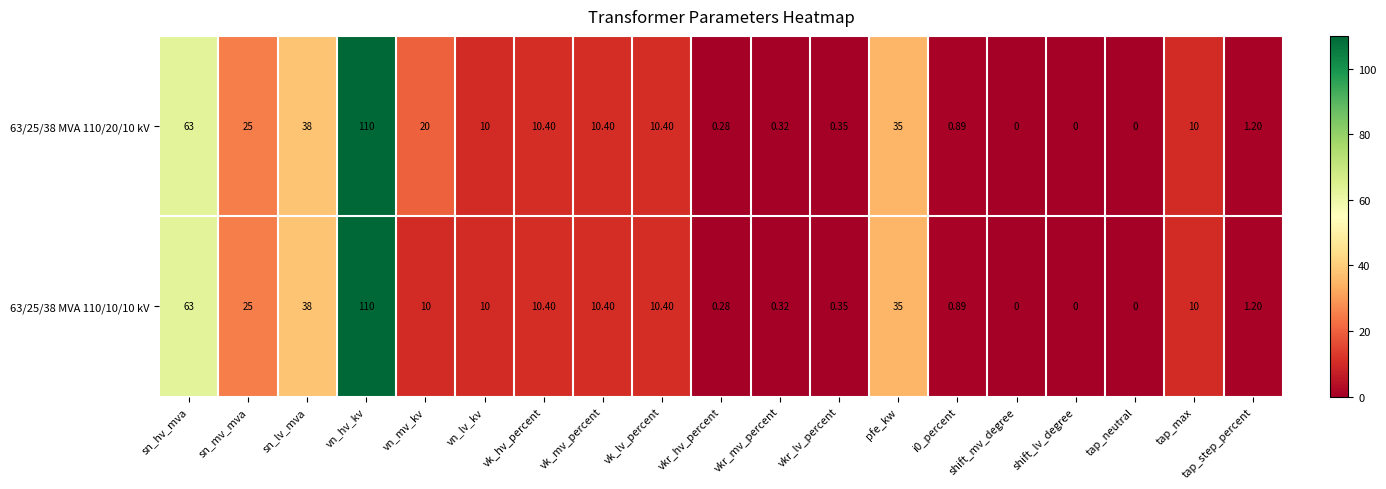

At which label is 63/25/38 MVA 110/10/10 kV closest to 55?

sn_hv_mva